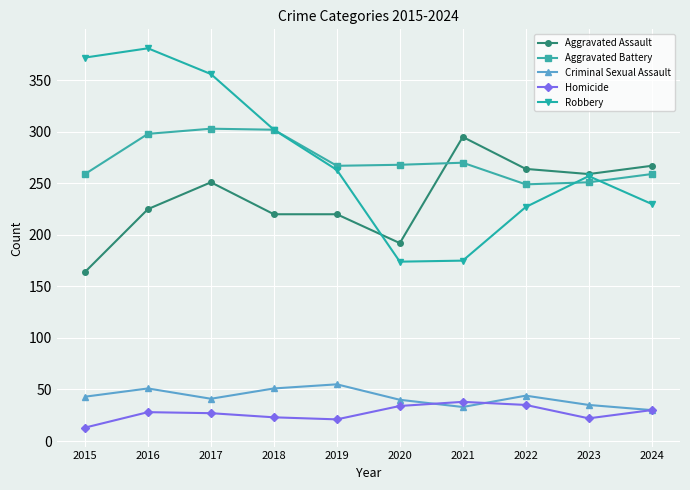

Is this an area chart (filled region under the line)?

No